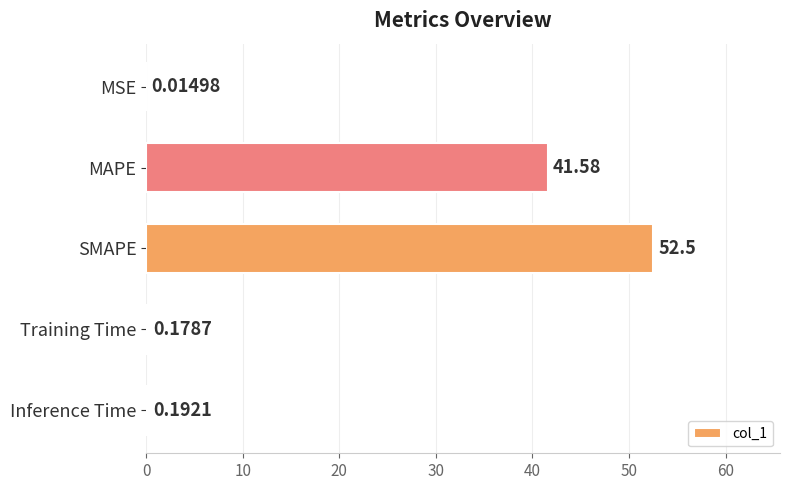

Where is the data nearest to the value 26?

MAPE